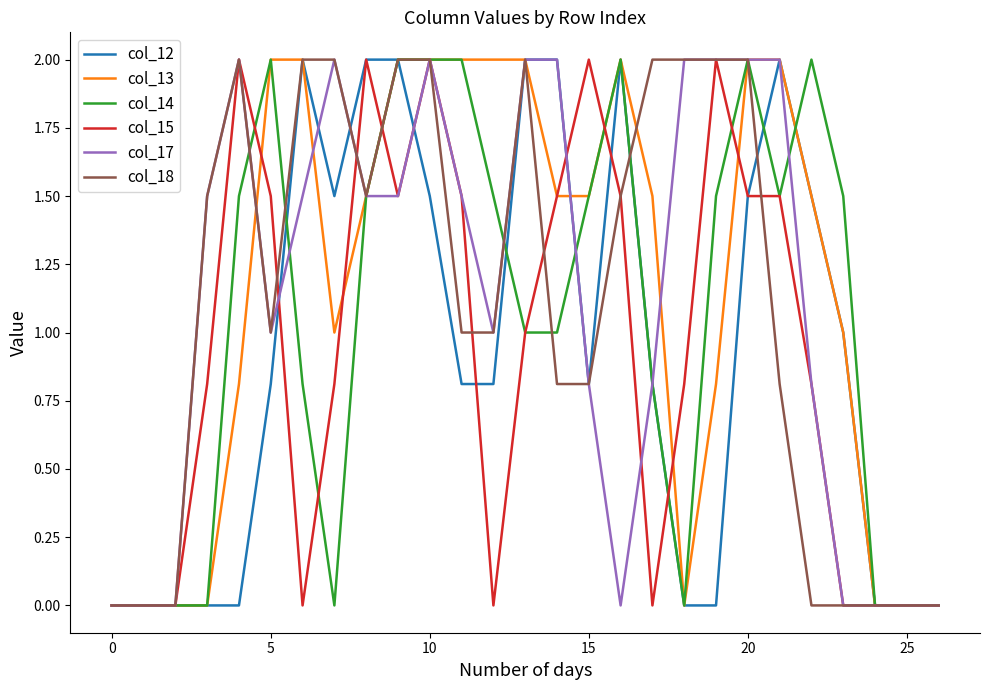

What is the maximum value shown in the chart?

2.0